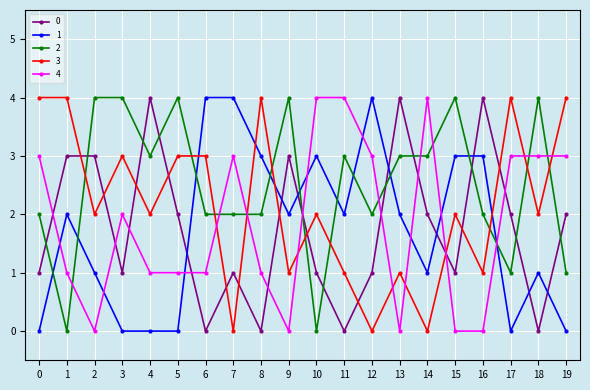

At which label is 4 closest to 2?

3